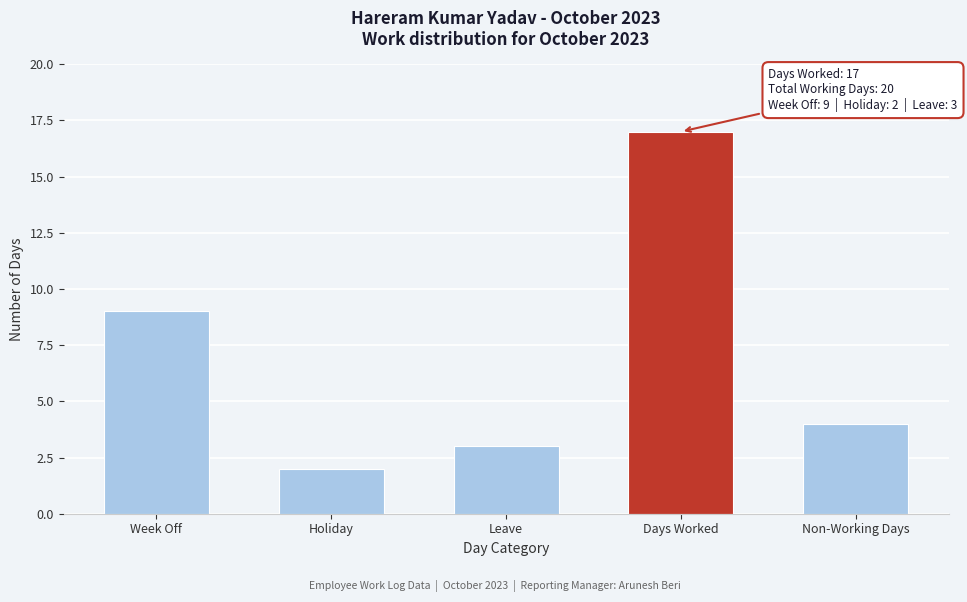

Reading right to left, what are all the values shown in this chart?

4	17	3	2	9